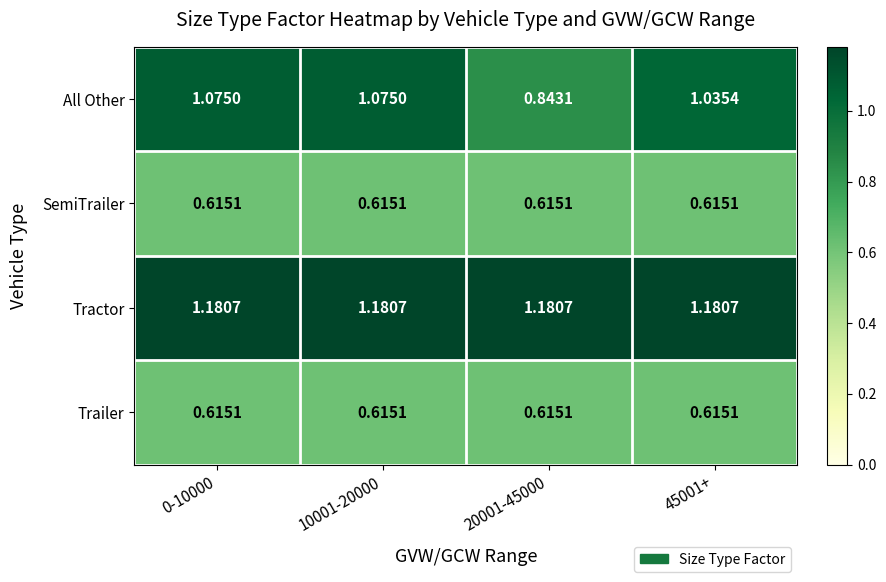

Which series has the widest spread of values?

All Other